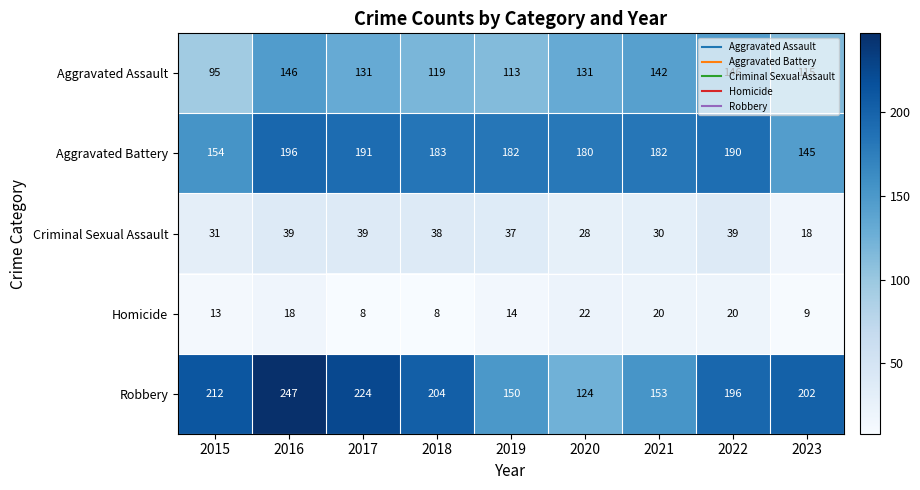

Between 2015 and 2017, which series saw the biggest shift?

Aggravated Battery